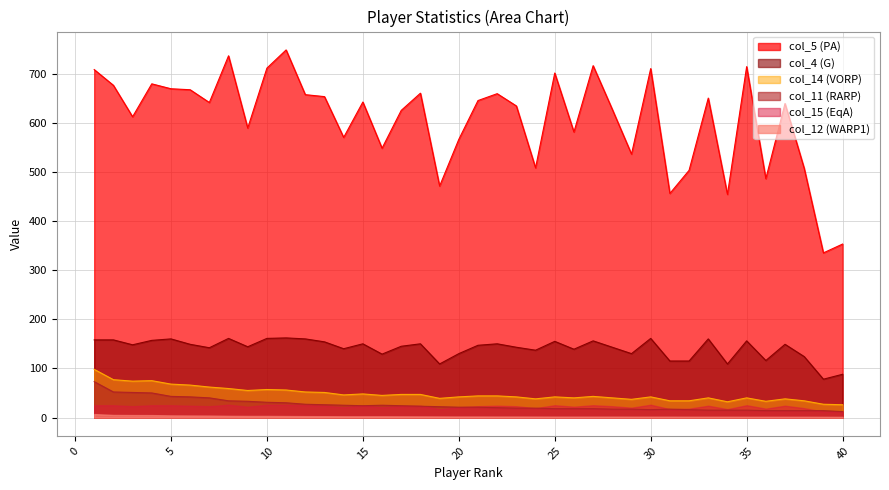

What is the maximum value shown in the chart?

748.0